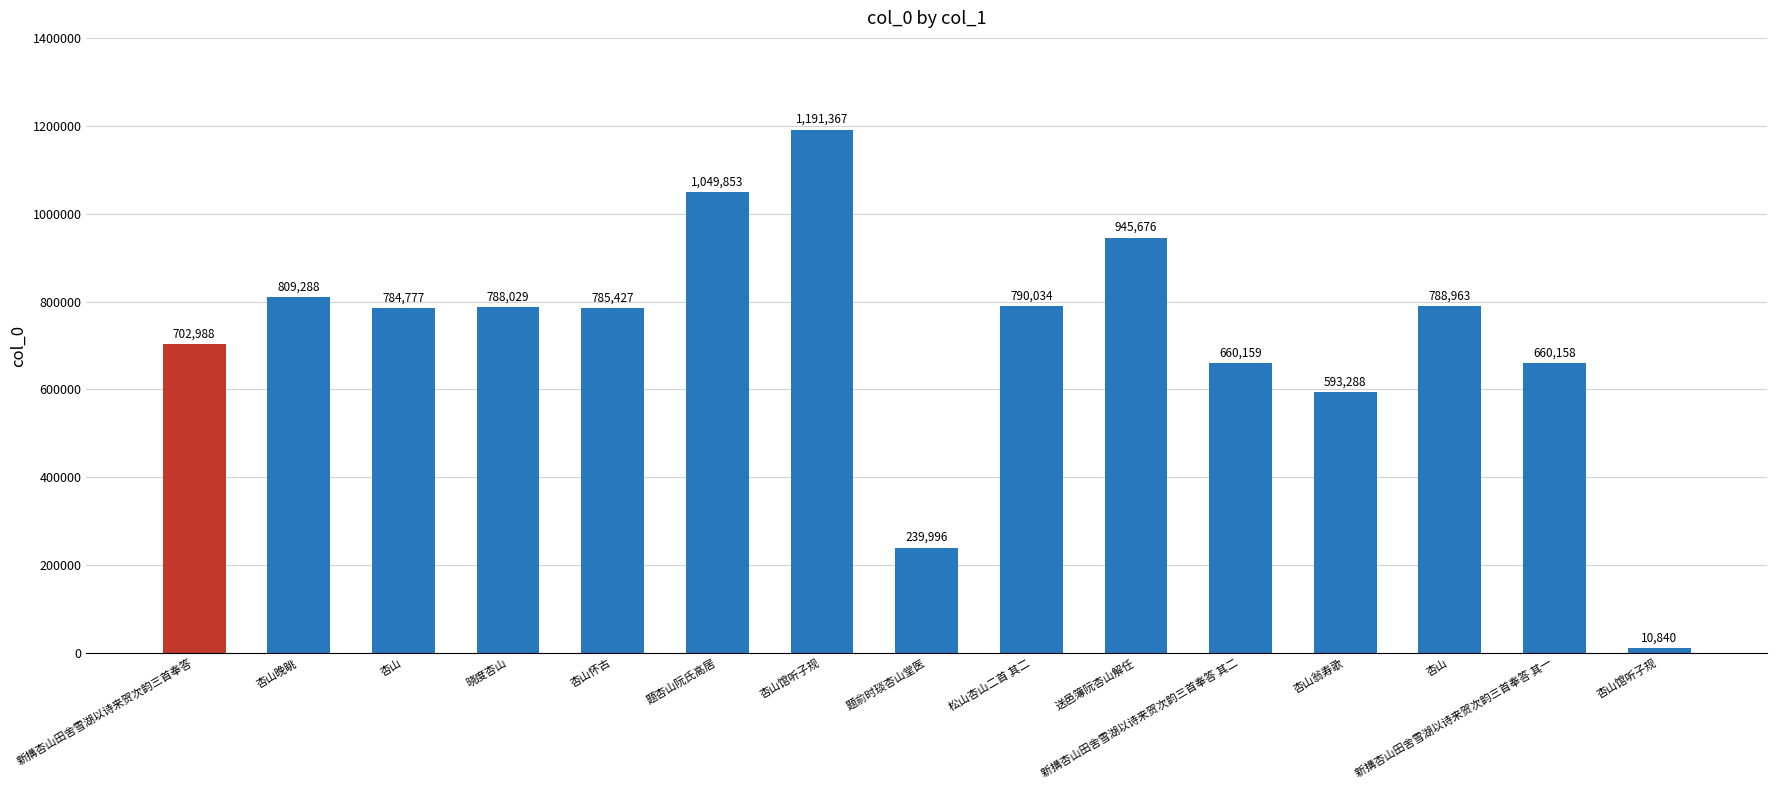

How many bars are there in total?

15